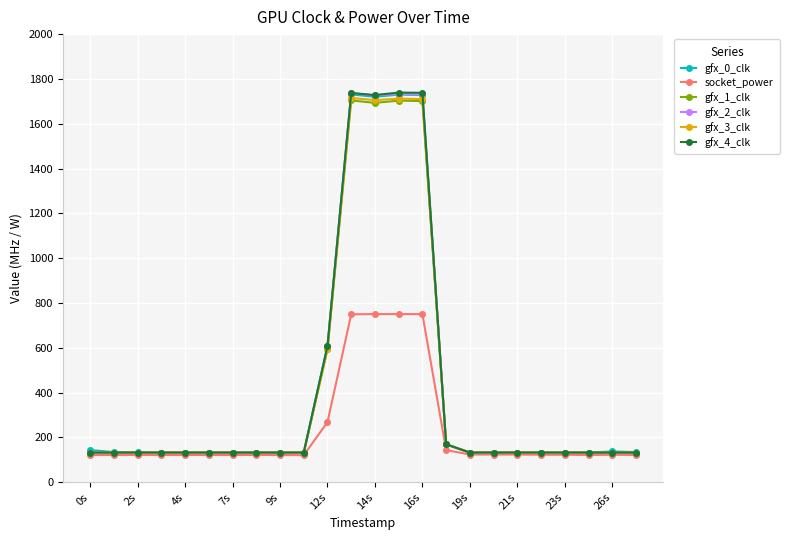

At how many categories does at least one series exceed 787?

4